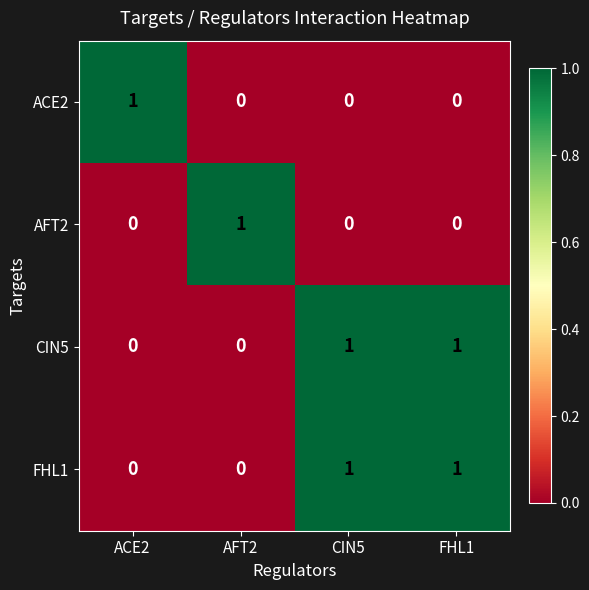

Reading right to left, list all the values displayed in this chart.

ACE2: FHL1=0	CIN5=0	AFT2=0	ACE2=1
AFT2: FHL1=0	CIN5=0	AFT2=1	ACE2=0
CIN5: FHL1=1	CIN5=1	AFT2=0	ACE2=0
FHL1: FHL1=1	CIN5=1	AFT2=0	ACE2=0